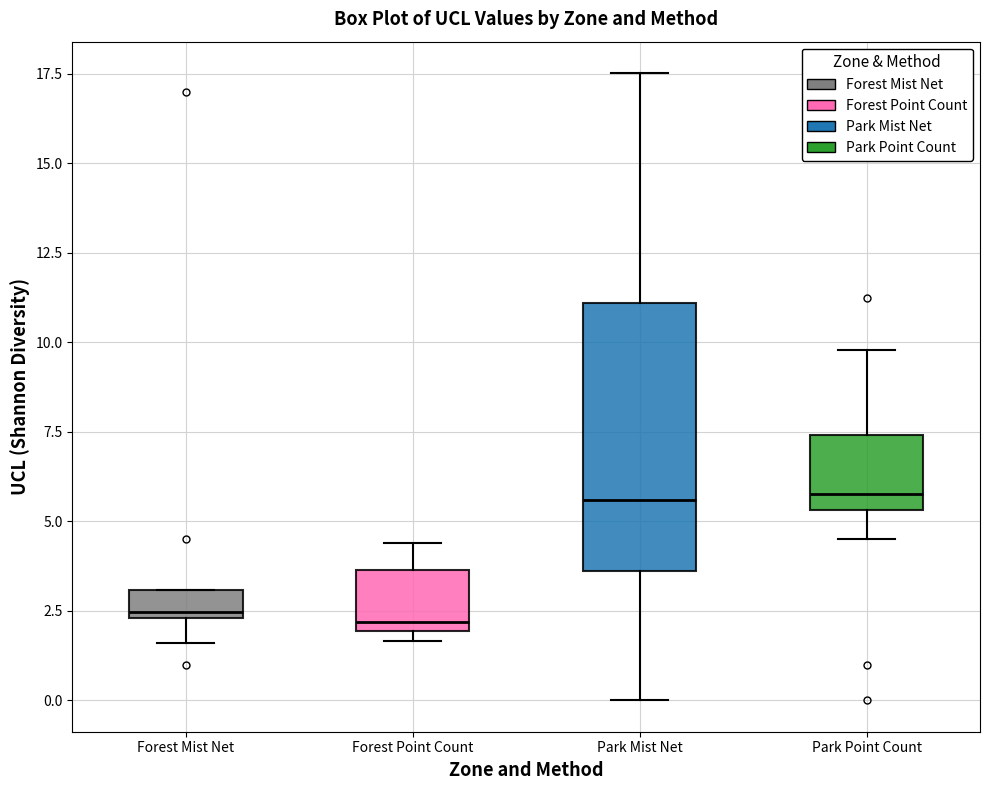

Reading left to right, read every box against the y-axis: the position of its median line, the range the box covers, and the ends of its whiskers. The values are not printed on the chart, so give them approximately, as read against the axis.

Forest Mist Net: median 2.5 (just above the box's lower edge), box 2.5 to 3.0, whiskers 1.5 to 3.0
Forest Point Count: median 2.0 (just above the box's lower edge), box 2.0 to 3.5, whiskers 1.5 to 4.5
Park Mist Net: median 5.5, box 3.5 to 11.0, whiskers 0.0 to 17.5
Park Point Count: median 6.0, box 5.5 to 7.5, whiskers 4.5 to 10.0